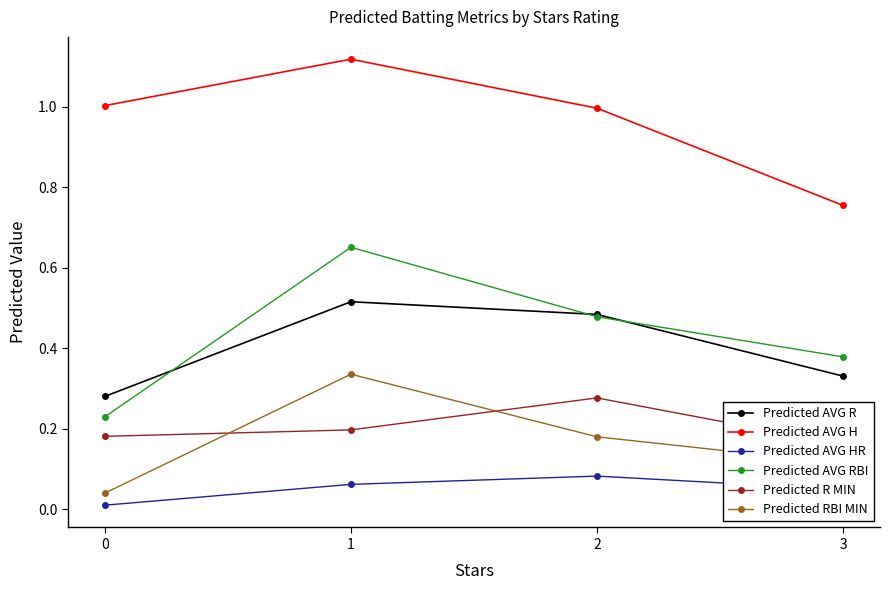

Is the value of Predicted AVG H at 0 greater than the value of Predicted AVG HR at 3?

Yes